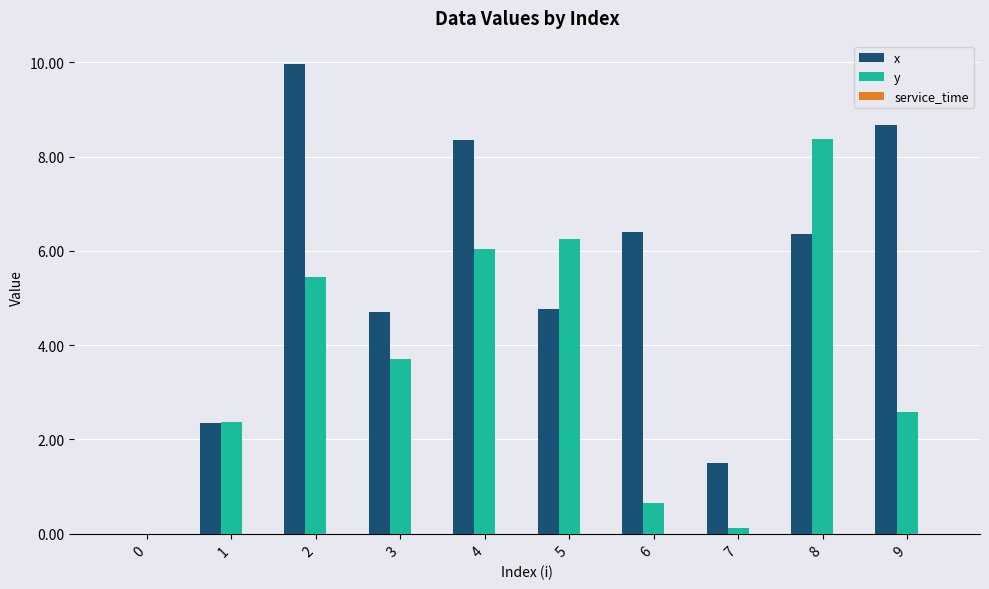

Where is y nearest to the value 4?

3